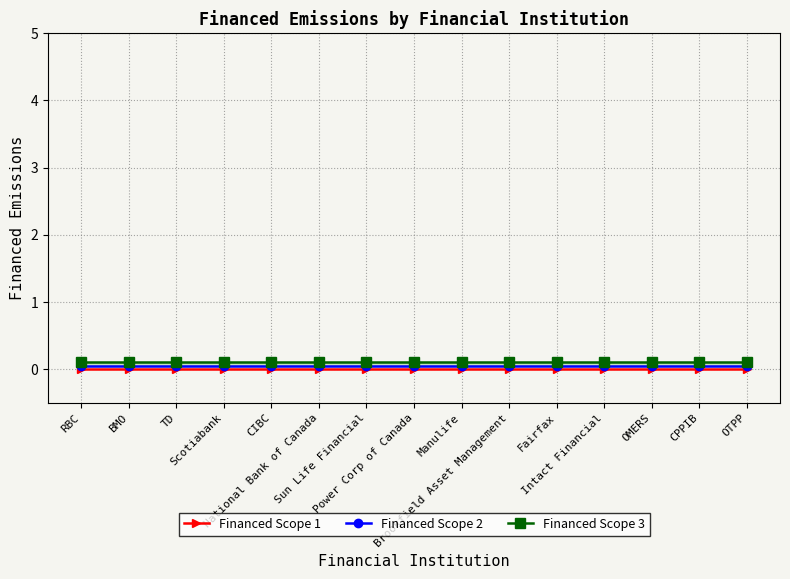

What is the average value of the Financed Scope 3 series?

0.1